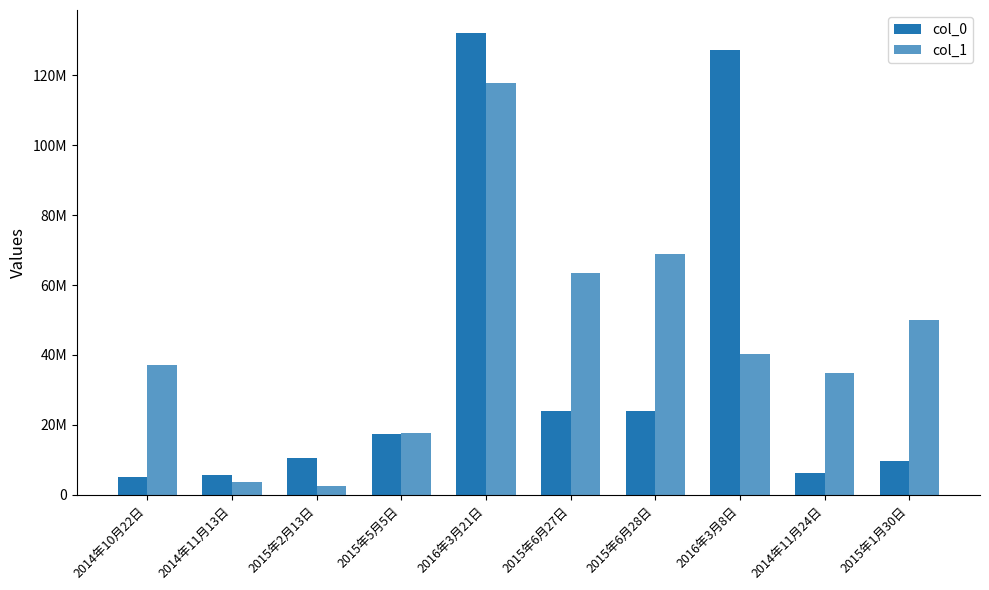

What is the value of the col_1 bar at the 2nd from the left?

3699557